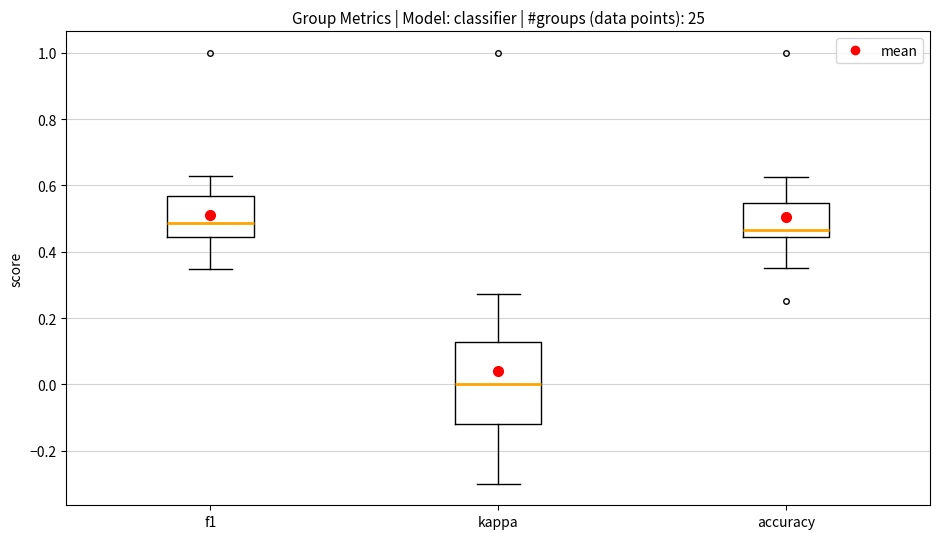

Reading left to right, read every box against the y-axis: the position of its median line, the range the box covers, and the ends of its whiskers. The values are not printed on the chart, so give them approximately, as read against the axis.

f1: median 0.48, box 0.44 to 0.56, whiskers 0.34 to 0.62
kappa: median 0.00, box -0.12 to 0.12, whiskers -0.30 to 0.28
accuracy: median 0.46, box 0.44 to 0.54, whiskers 0.36 to 0.62